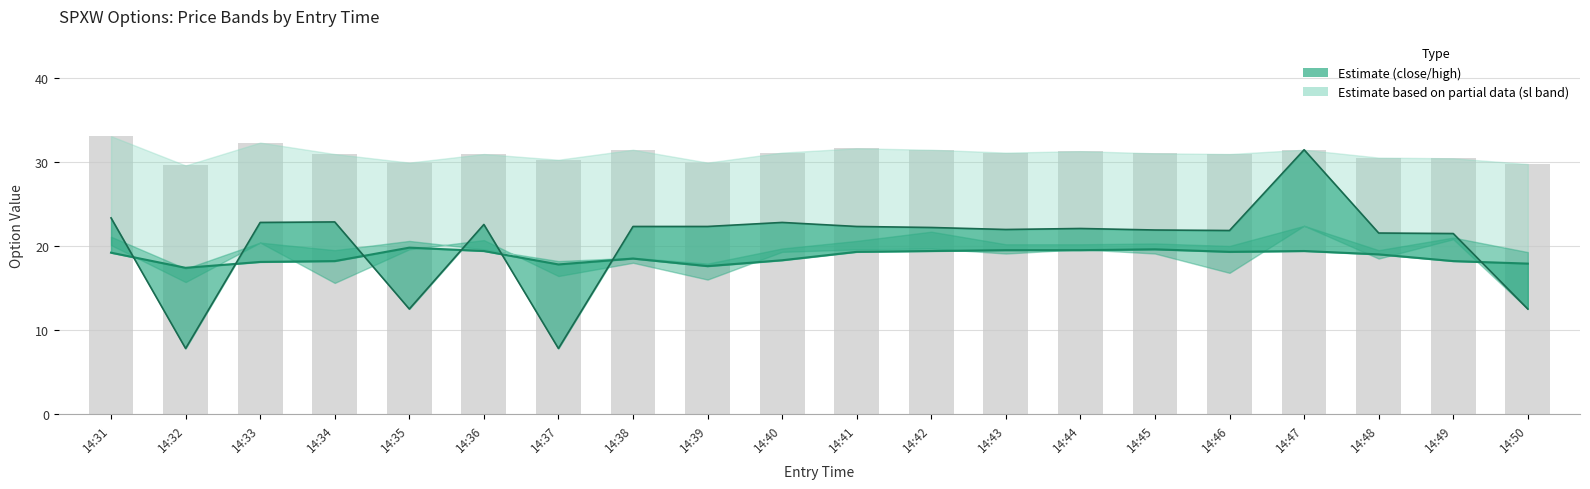

What is the total value across all series at 14:47?

50.8